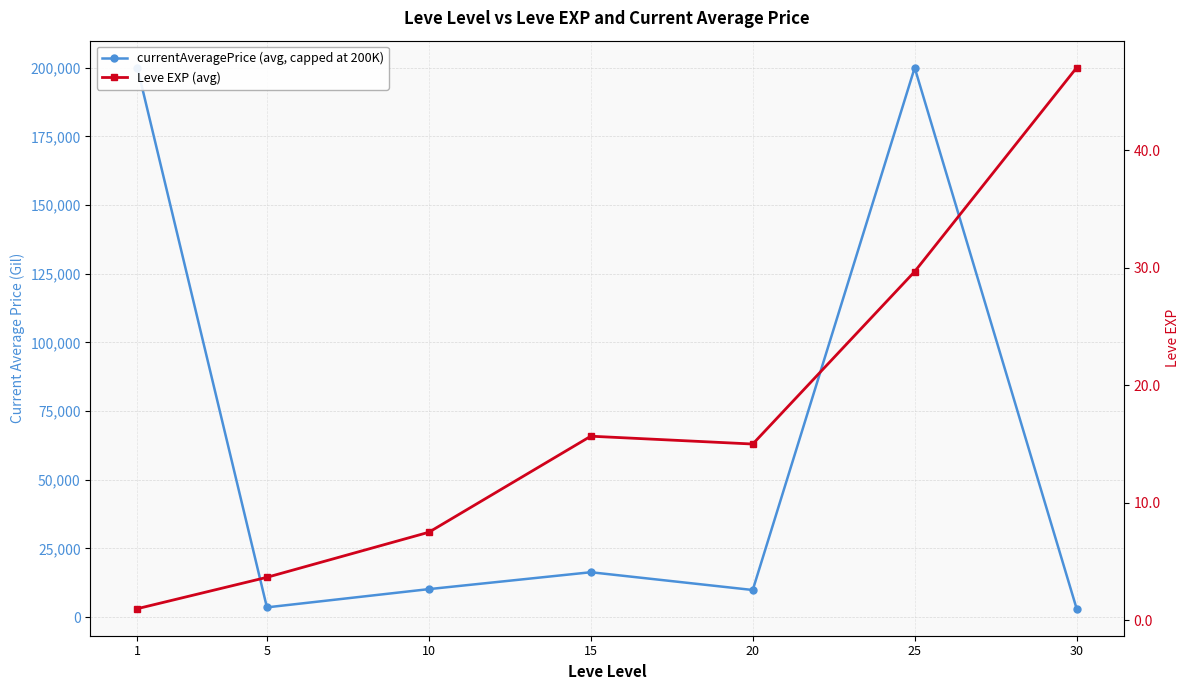

At which label is currentAveragePrice (avg, capped at 200K) closest to 101523?

15